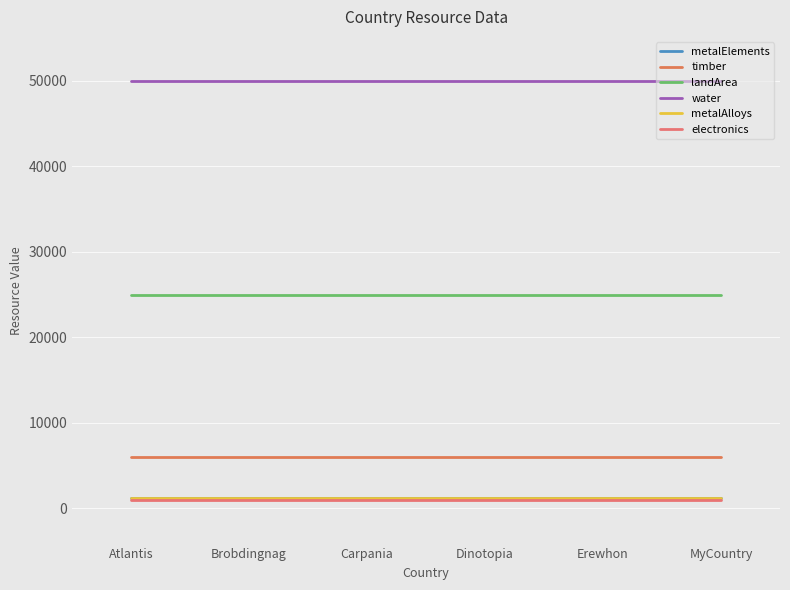

Between MyCountry and Brobdingnag, which is larger?

MyCountry